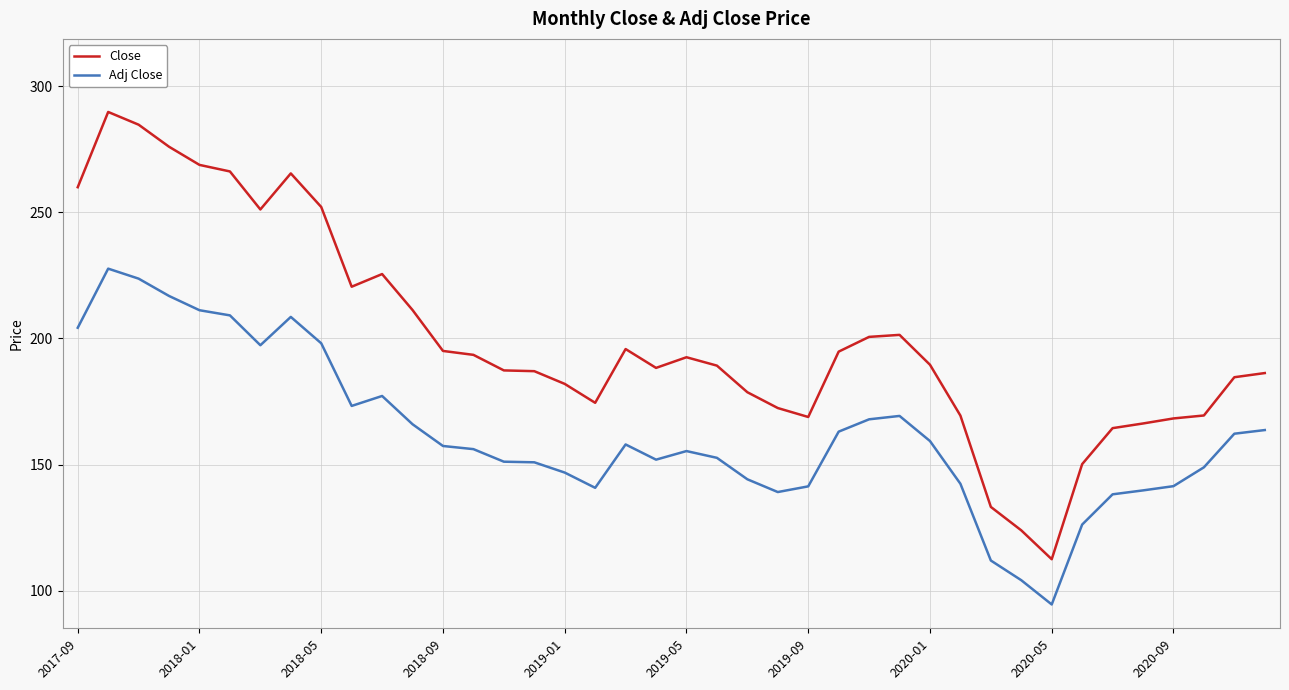

Which series has the widest spread of values?

Close